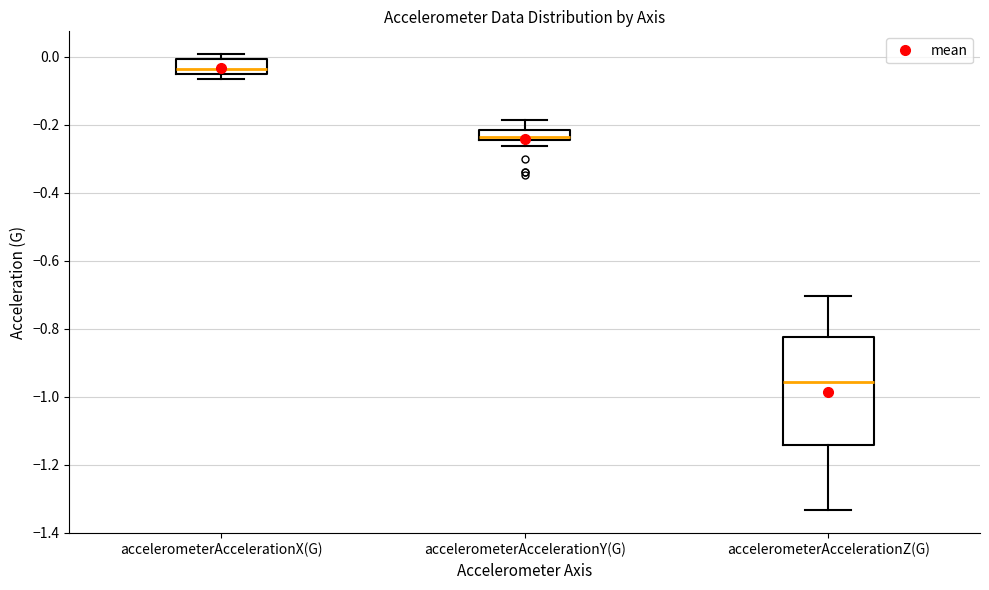

Comparing the boxes themselves (not the whiskers), which one is the tallest?

accelerometerAccelerationZ(G)